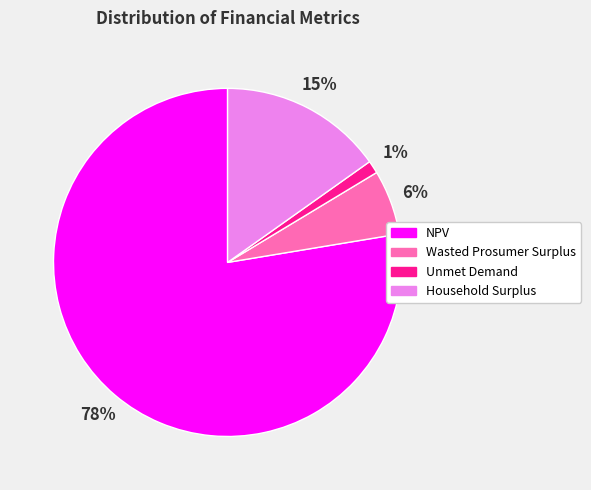

What is the smallest slice in the pie chart?

Unmet Demand